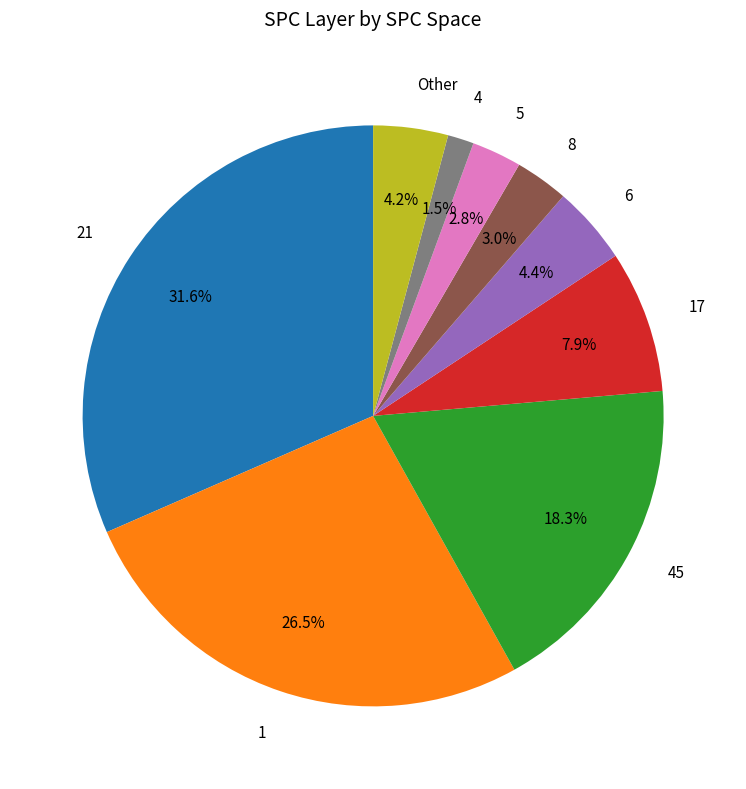

How many slices are in this pie chart?

9